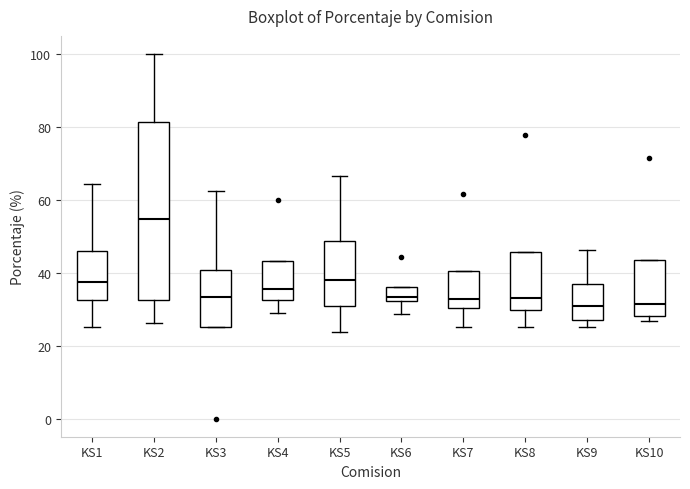

Reading left to right, read every box against the y-axis: the position of its median line, the range the box covers, and the ends of its whiskers. The values are not printed on the chart, so give them approximately, as read against the axis.

KS1: median 38, box 32 to 46, whiskers 26 to 64
KS2: median 54, box 32 to 82, whiskers 26 to 100
KS3: median 34, box 24 to 40, whiskers 24 to 62
KS4: median 36, box 32 to 44, whiskers 28 to 44
KS5: median 38, box 30 to 48, whiskers 24 to 66
KS6: median 34, box 32 to 36, whiskers 28 to 36
KS7: median 32, box 30 to 40, whiskers 26 to 40
KS8: median 34, box 30 to 46, whiskers 26 to 46
KS9: median 30, box 26 to 38, whiskers 26 (just below the box's lower edge) to 46
KS10: median 32, box 28 to 44, whiskers 26 to 44